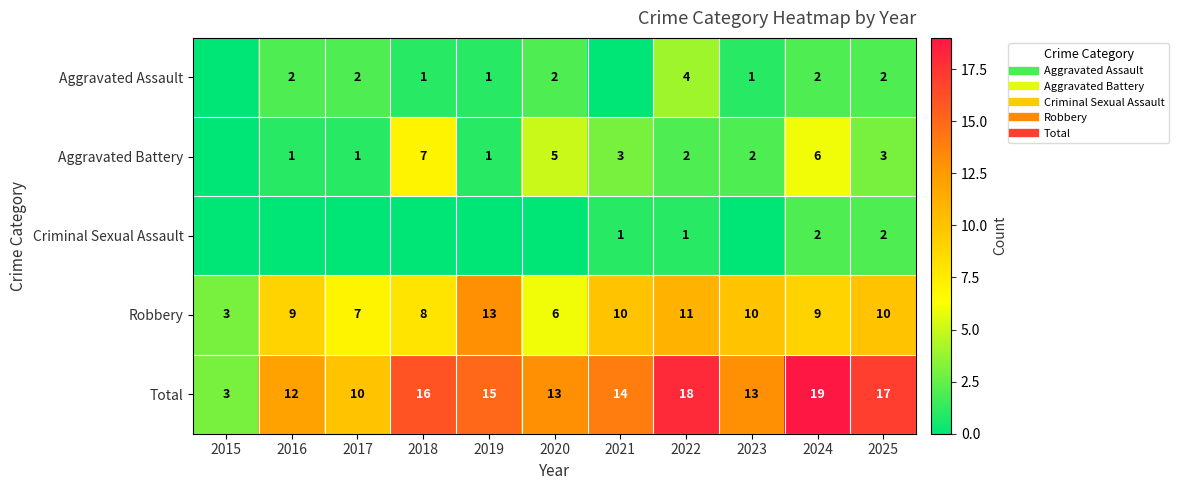

Which category has the lowest value in the Robbery series?

2015